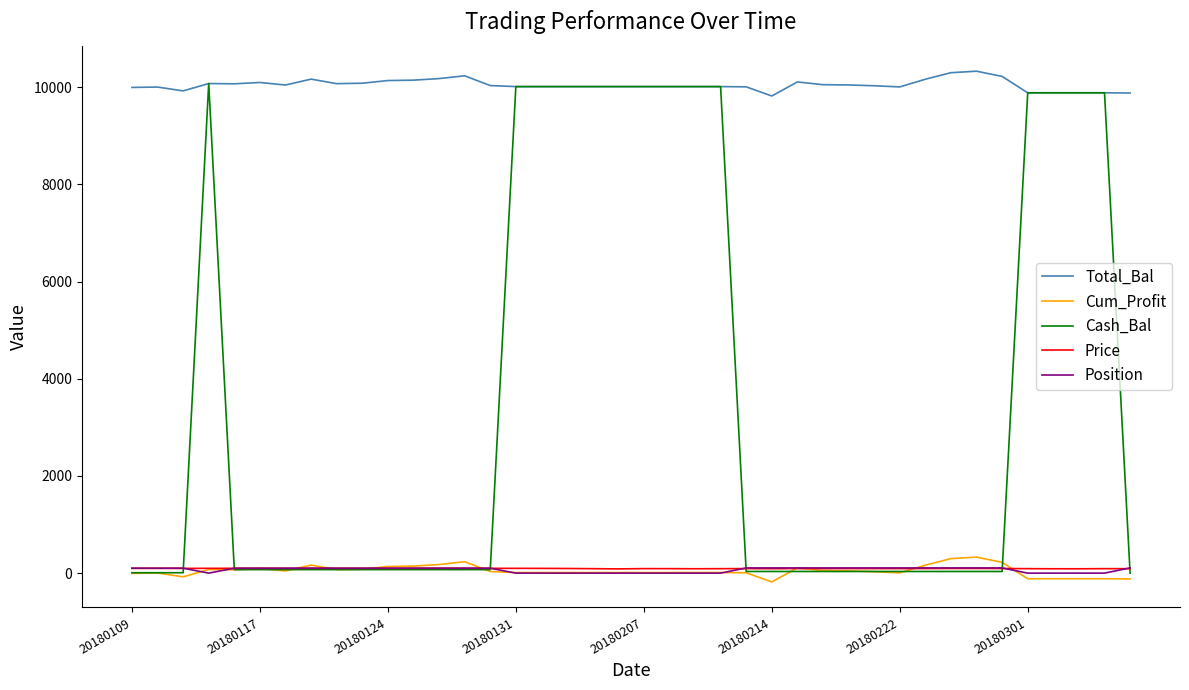

Which series has the largest total across all categories?

Total_Bal